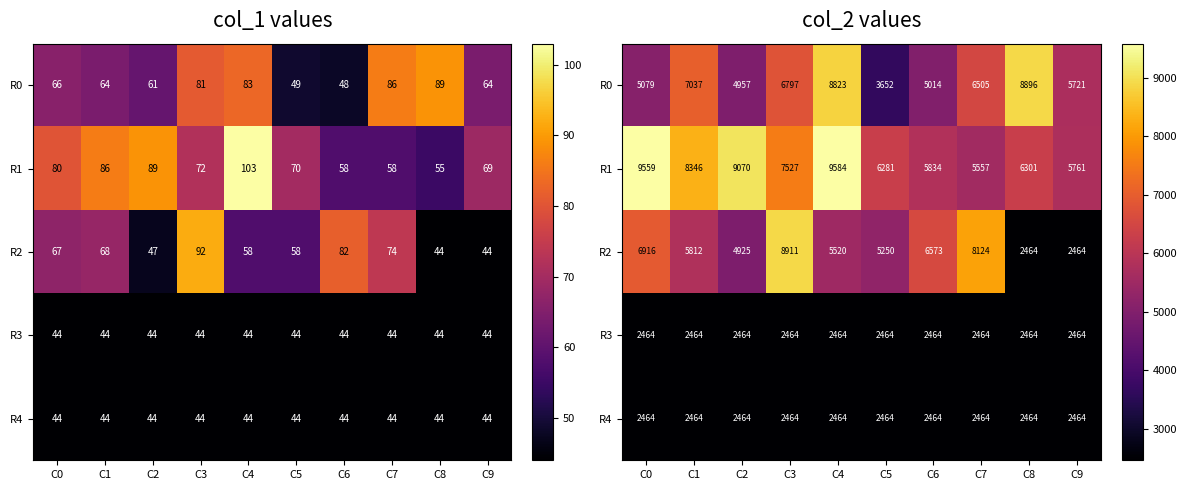

Between C7 and C1, which is larger?

C1